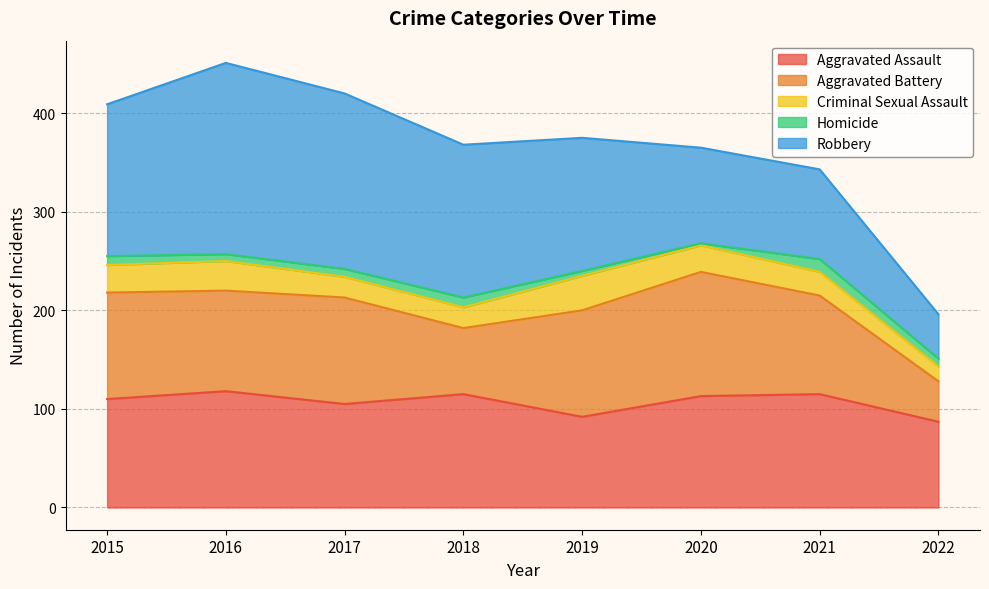

At which category is the sum across all series the highest?

2016